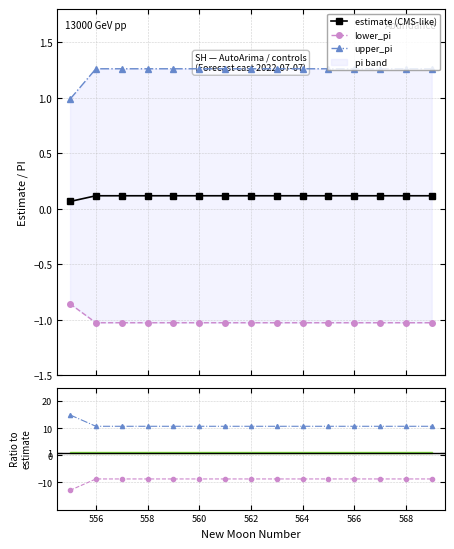

At which label is lower_pi closest to 12?

556